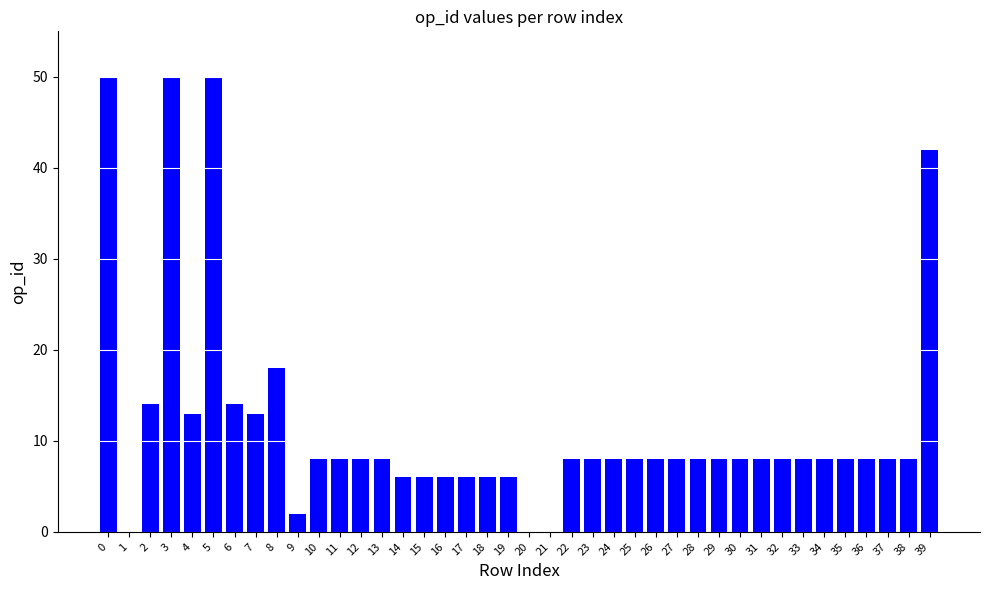

What is the average value?

12